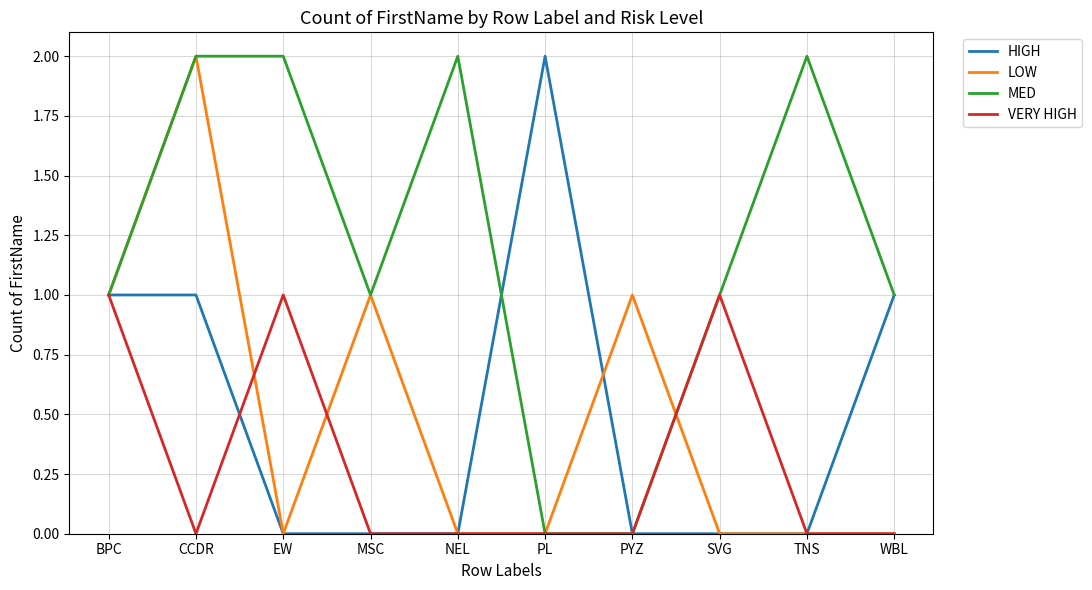

Does the chart have visible grid lines?

Yes